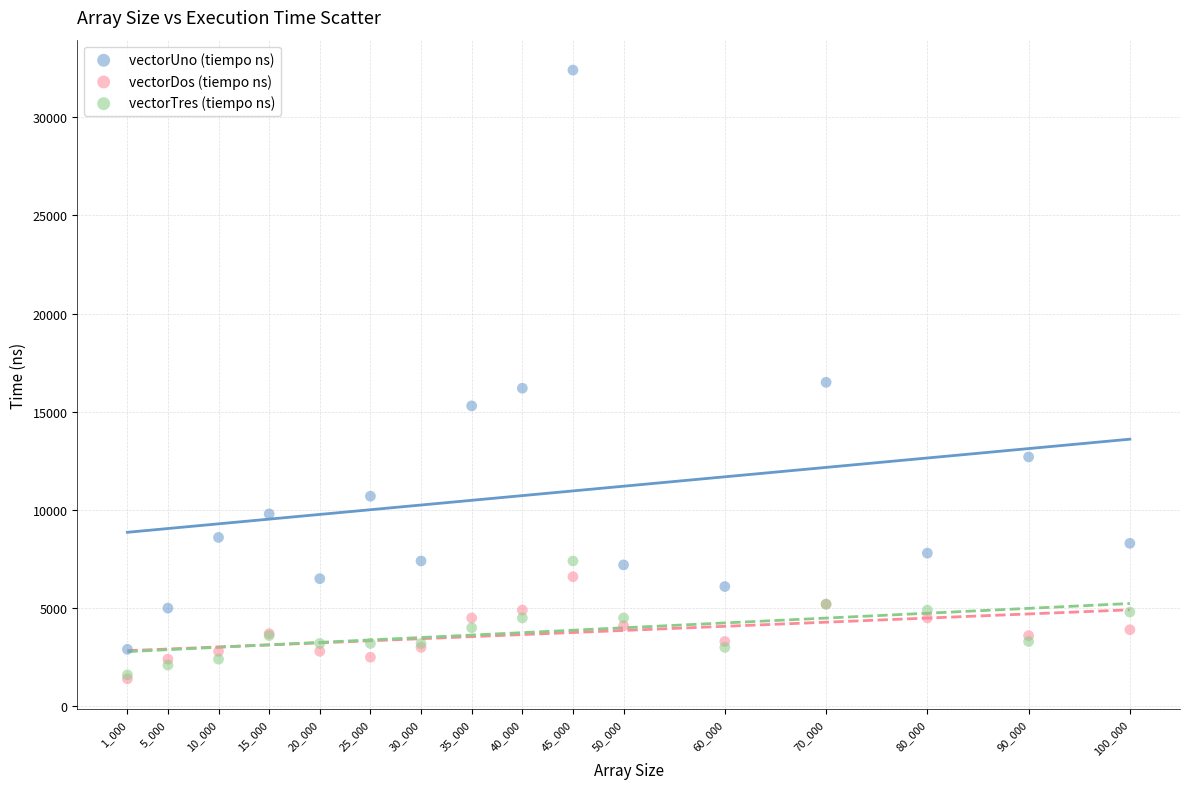

What are all the series names shown in the legend?

vectorUno (tiempo ns), vectorDos (tiempo ns), vectorTres (tiempo ns)